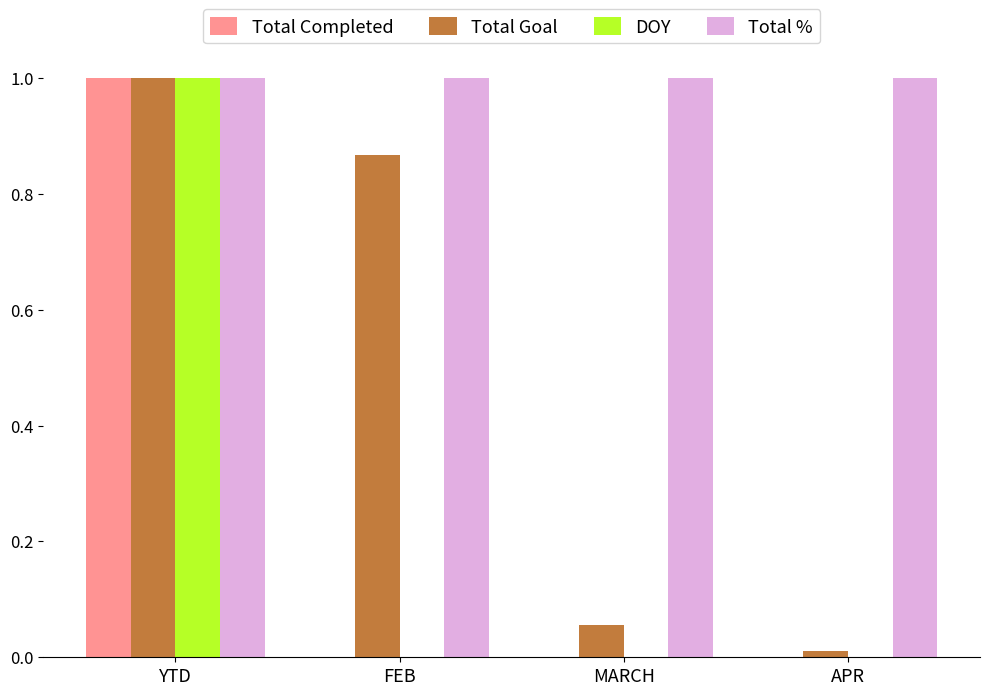

What is the sum of all Total % values?

4.0